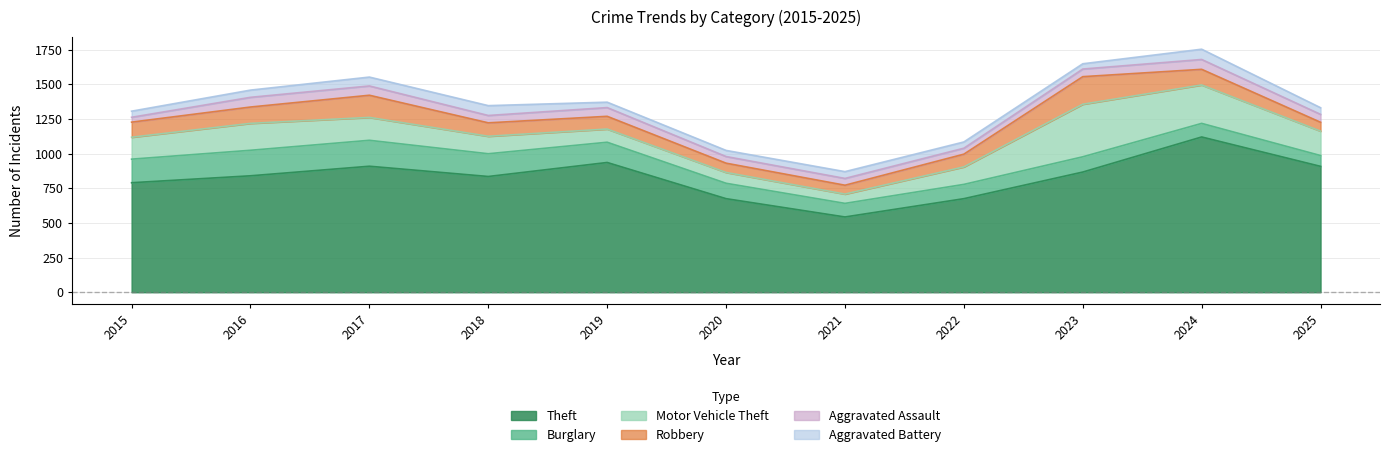

What is the difference between the maximum and minimum values in the Aggravated Assault series?

36